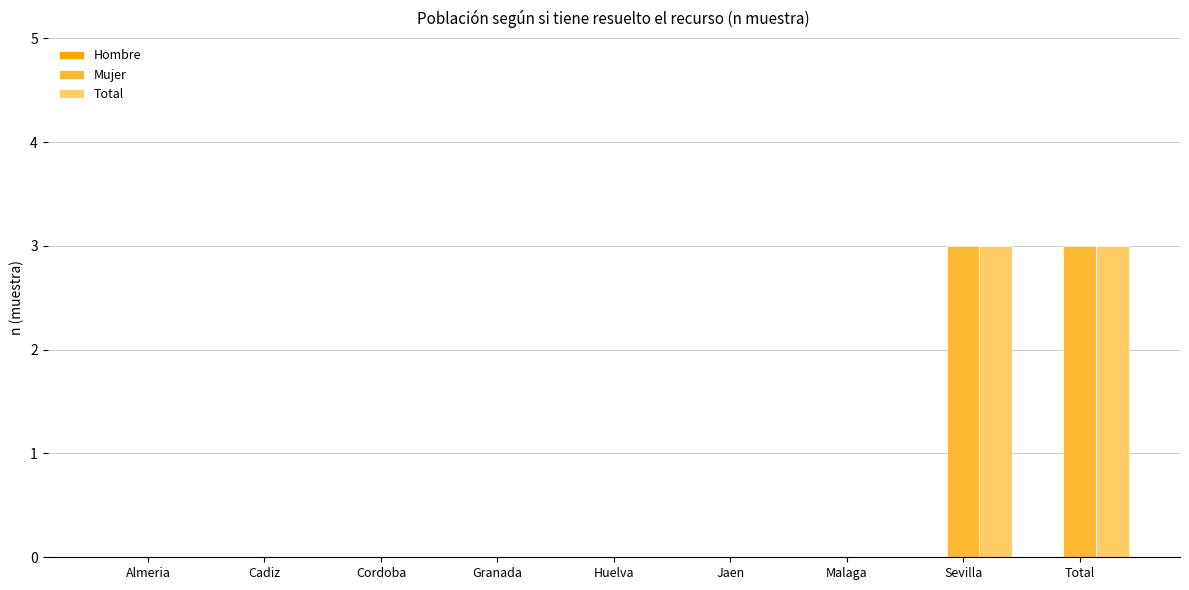

Is the value of Mujer at Malaga greater than the value of Total at Sevilla?

No